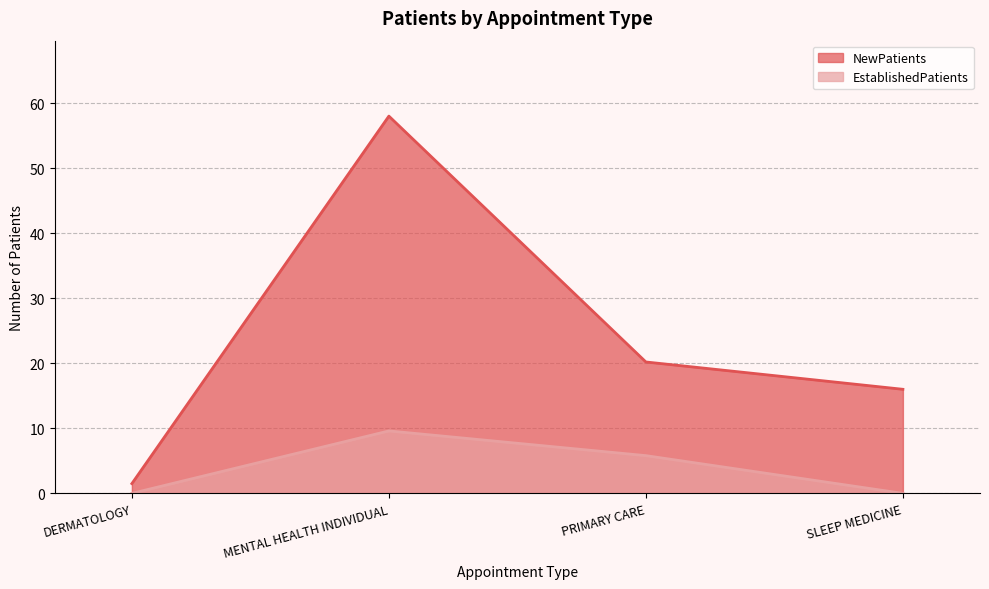

Reading left to right, list all the values displayed in this chart.

NewPatients: DERMATOLOGY=1.5	MENTAL HEALTH INDIVIDUAL=58.0	PRIMARY CARE=20.2	SLEEP MEDICINE=16.0
EstablishedPatients: DERMATOLOGY=0.0	MENTAL HEALTH INDIVIDUAL=9.6	PRIMARY CARE=5.8	SLEEP MEDICINE=0.0